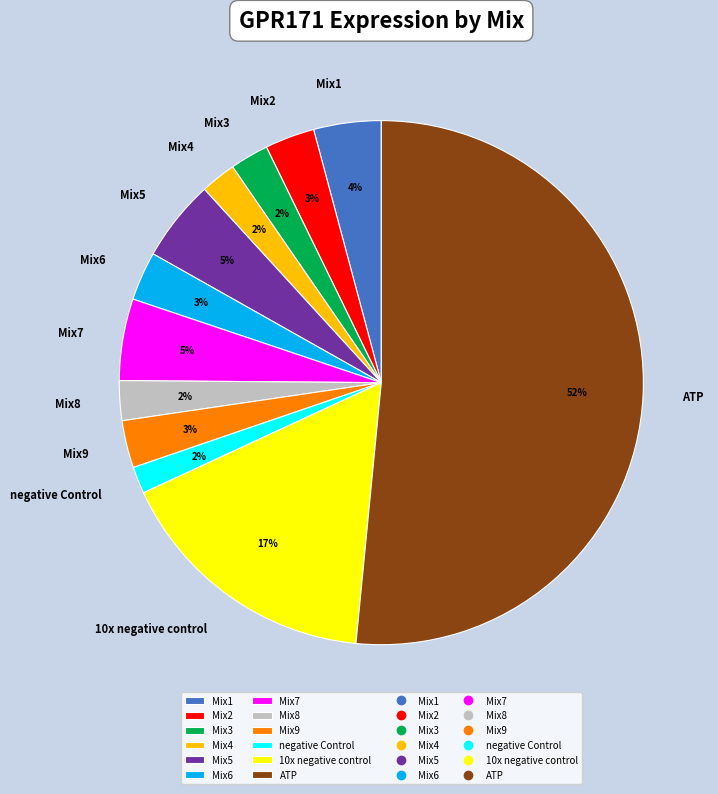

Between Mix7 and 10x negative control, which is larger?

10x negative control